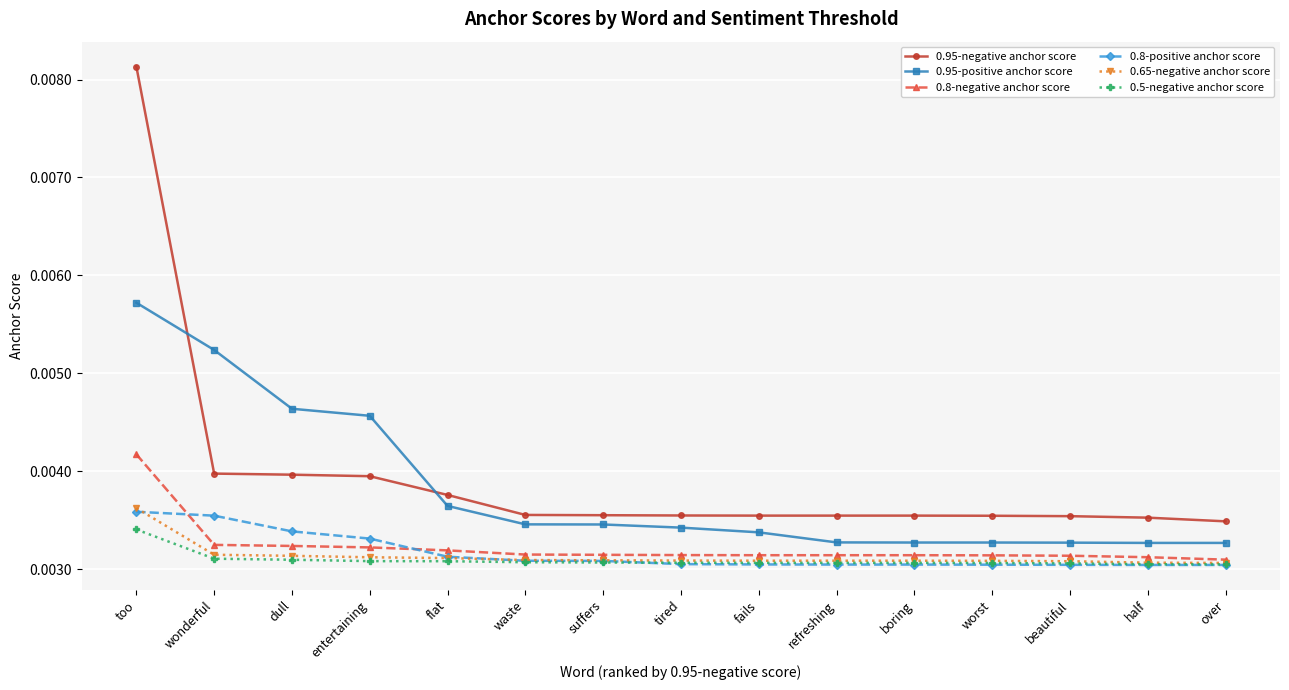

At which category is the sum across all series the highest?

too